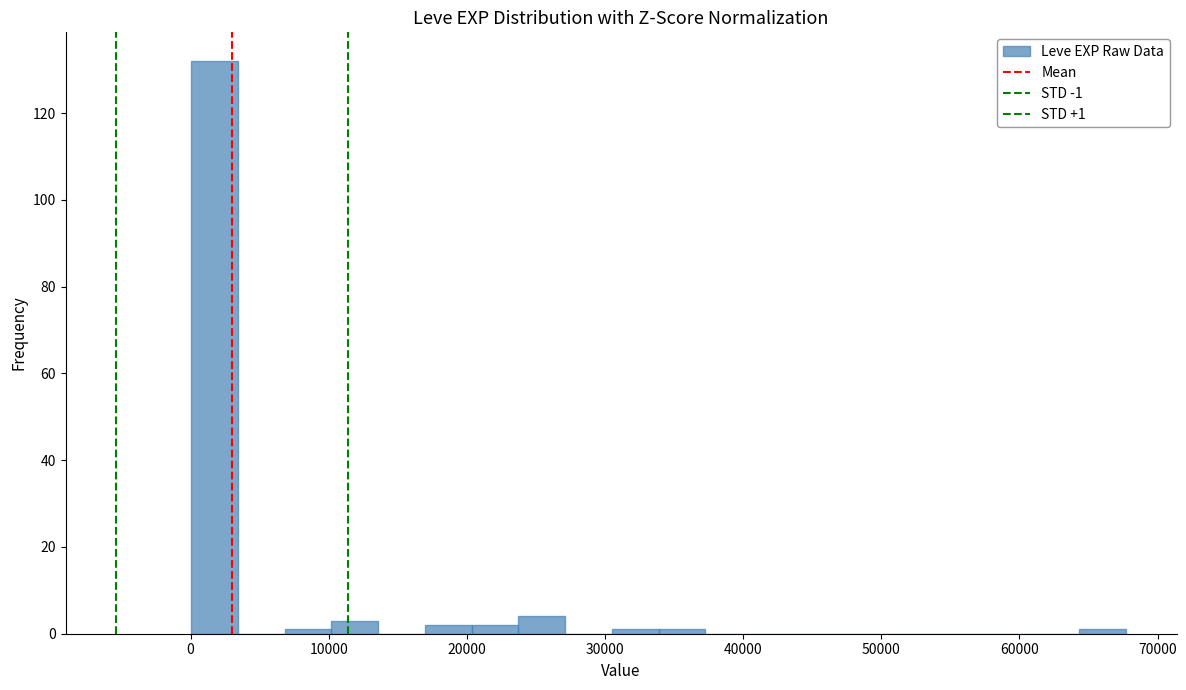

Read against the x-axis, roughly where is the centre of the tallest bar?

2000